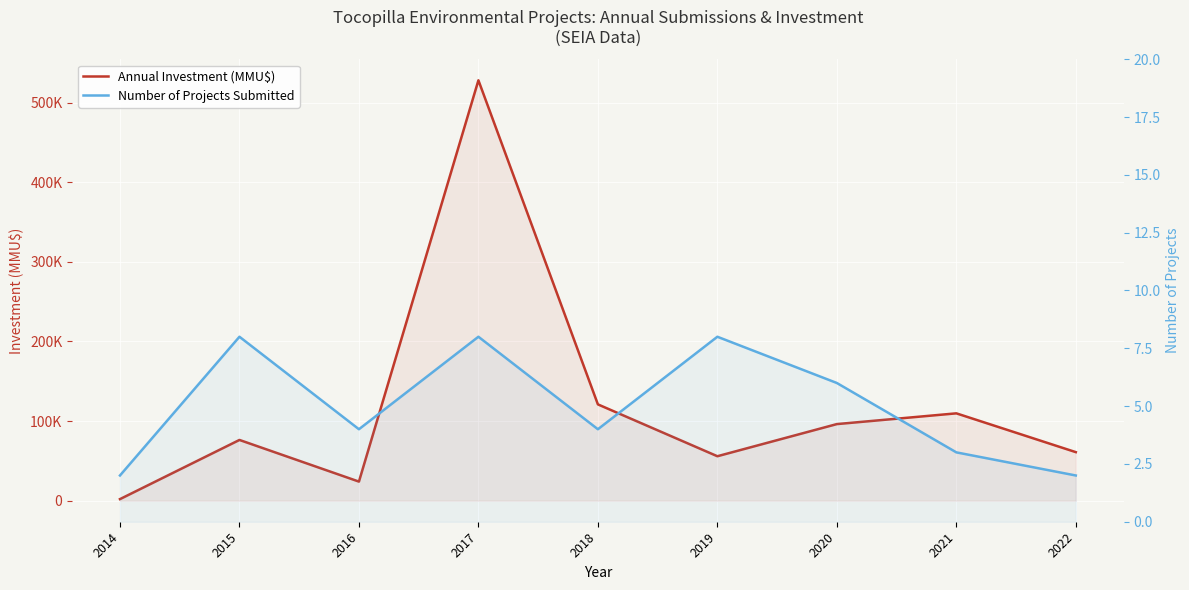

List the labels in order of Number of Projects Submitted value, smallest first.

2014, 2022, 2021, 2016, 2018, 2020, 2015, 2017, 2019